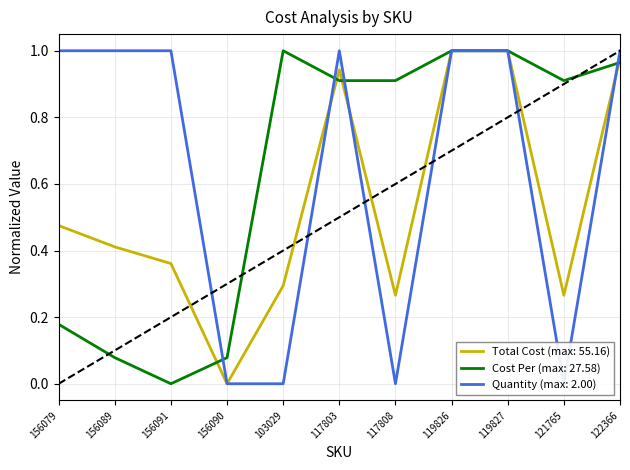

How many values in the Cost Per series exceed 0?

10